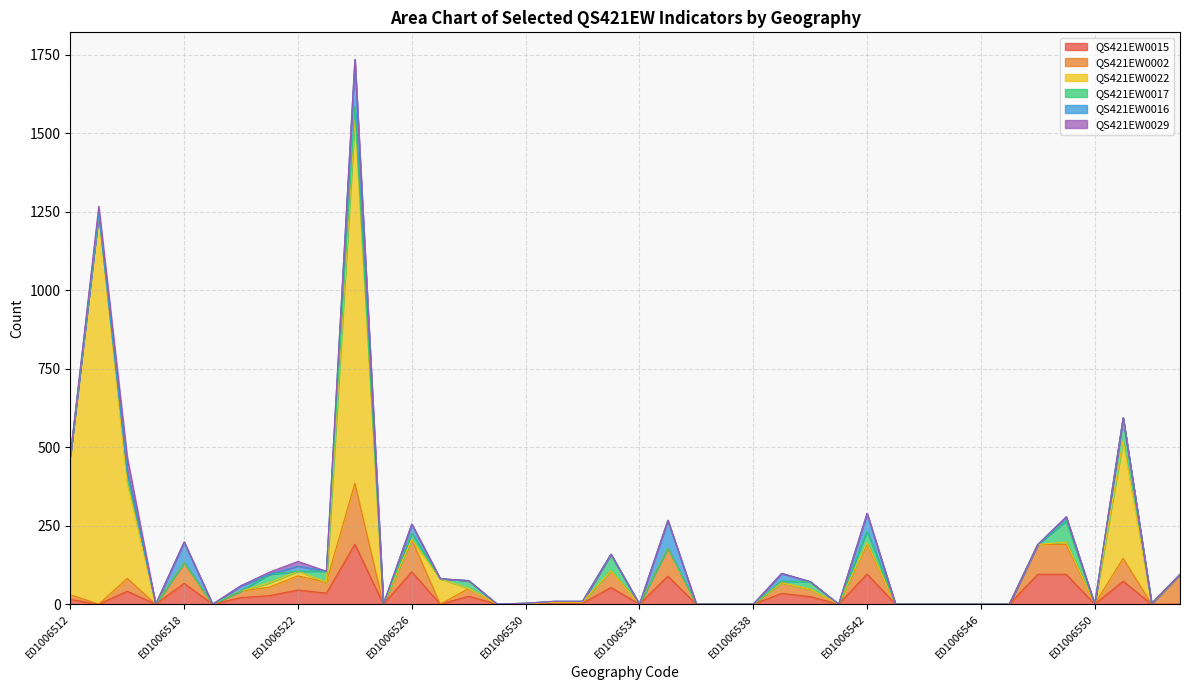

Which series has the largest total across all categories?

QS421EW0022